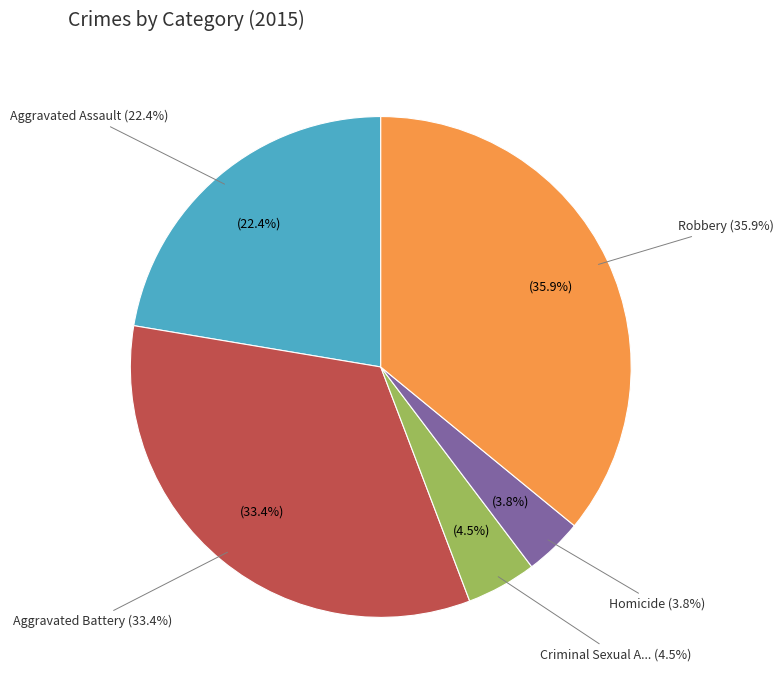

Which category has the biggest portion of the pie?

Robbery